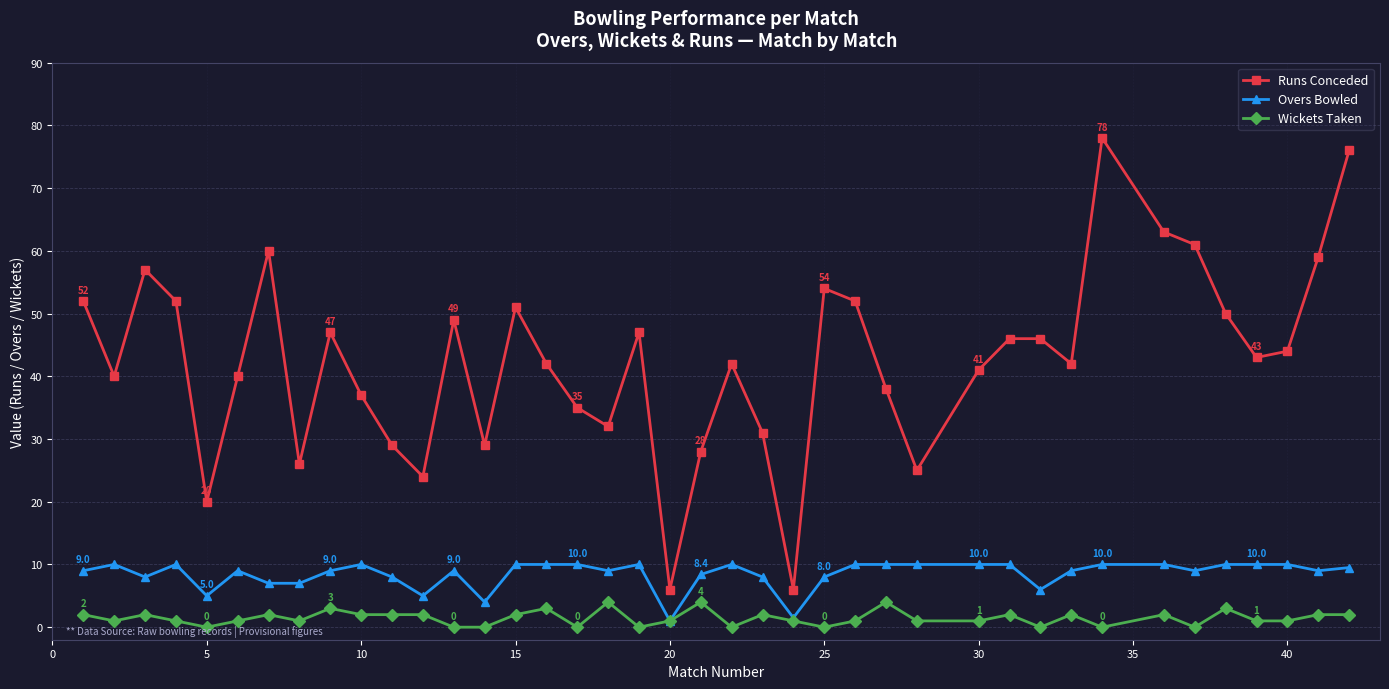

At how many categories does at least one series exceed 14?

38